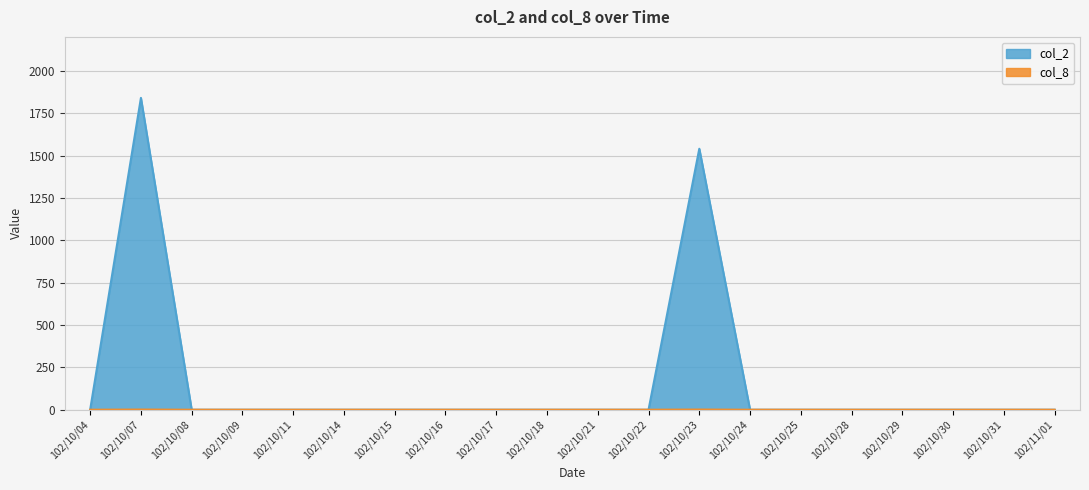

At which category does the chart reach its peak across all series?

102/10/07